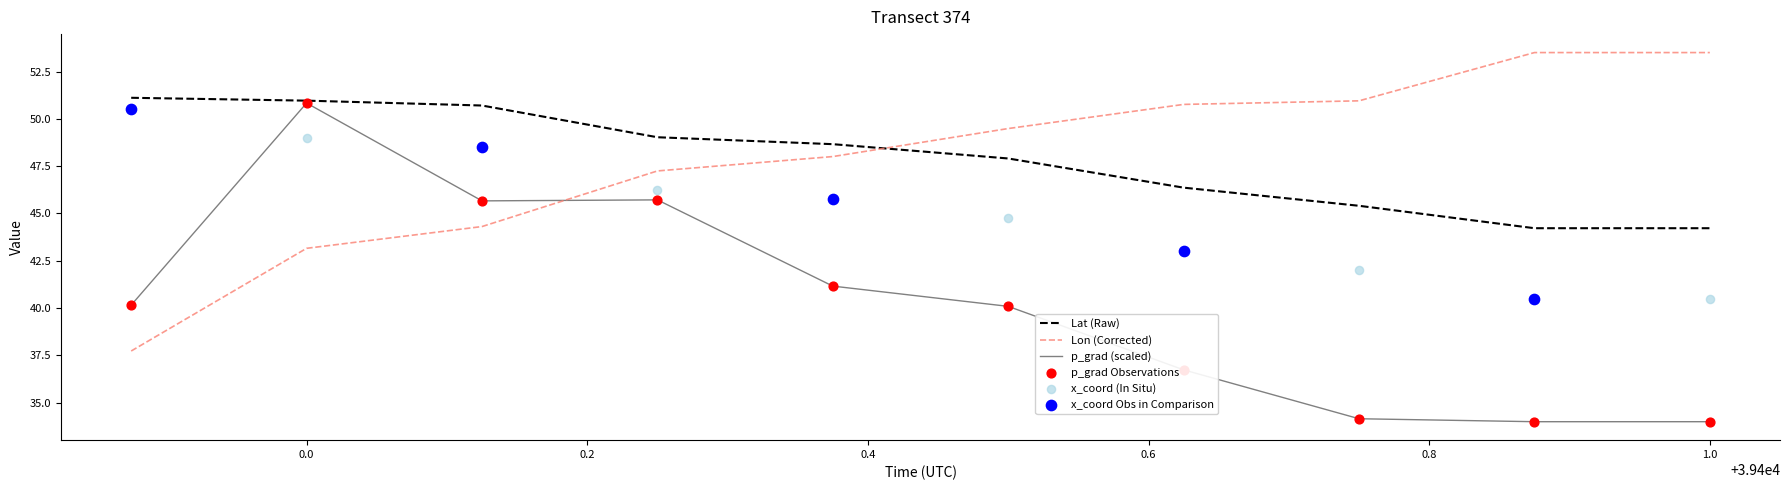

Which series has the widest spread of Y values?

p_grad